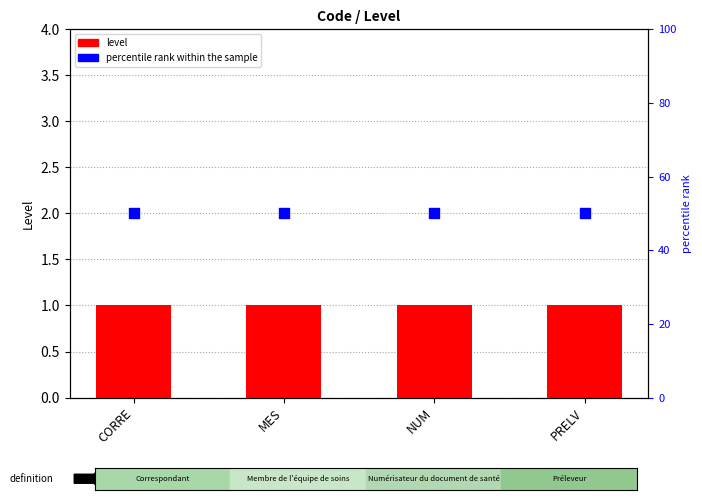

Which series contains the highest Y value?

percentile rank within the sample